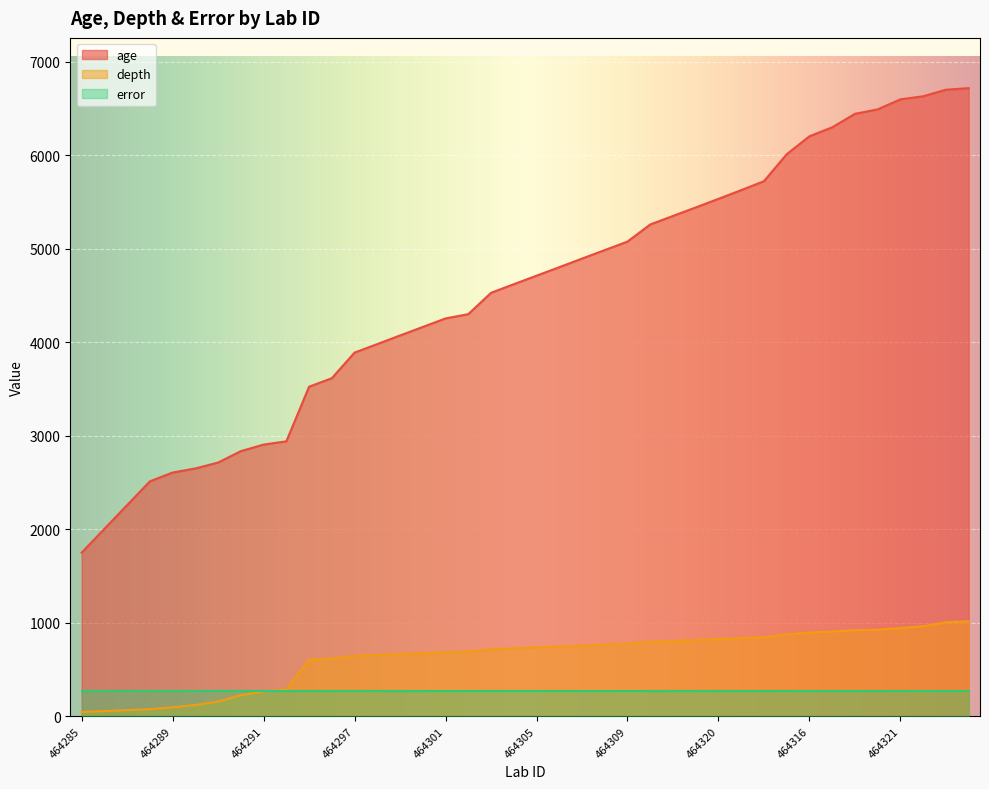

True or false: age and depth cross at least once.

False